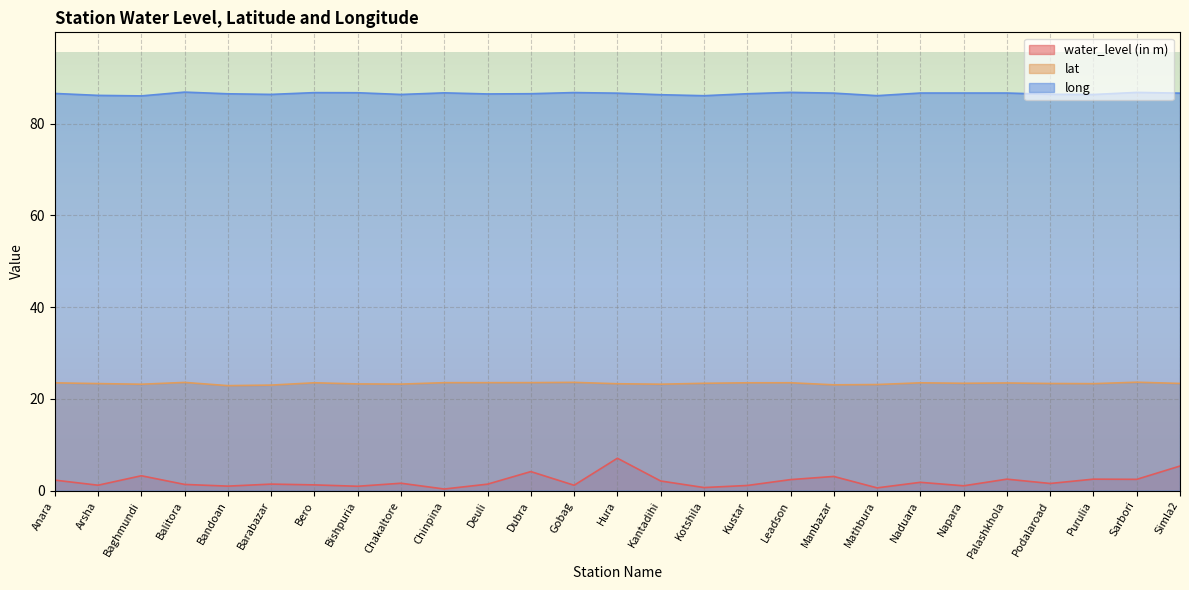

What is the greatest value displayed?

86.9